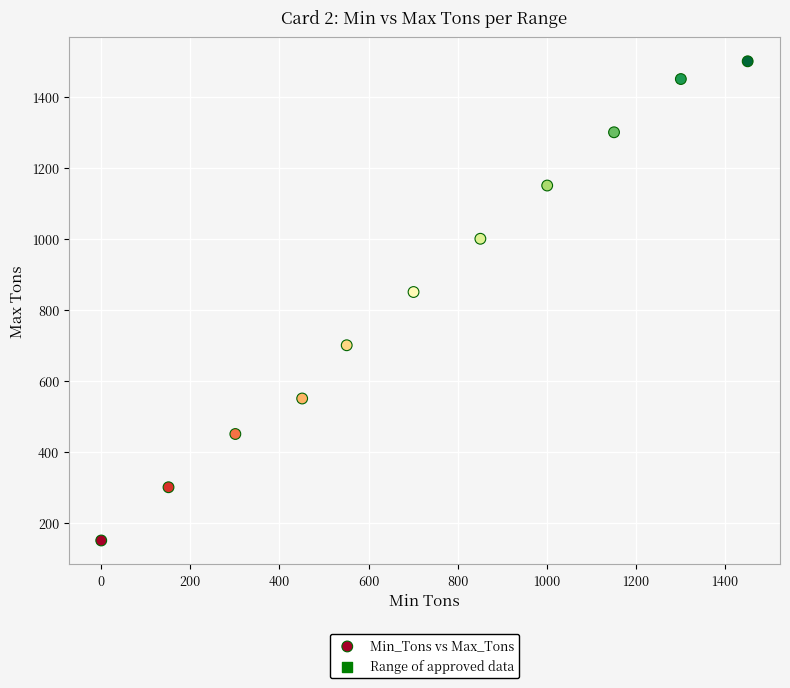

What is the average Y value?

855